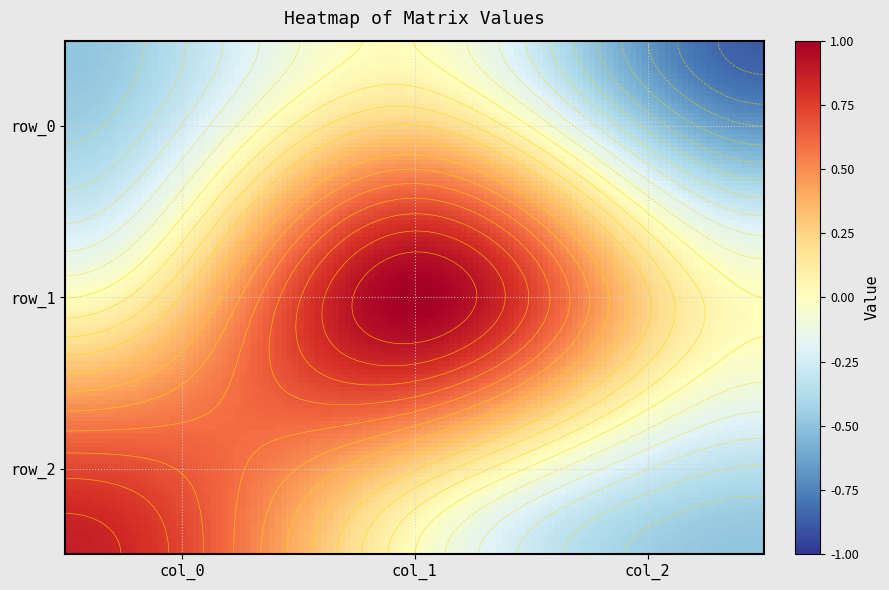

At which category does the chart reach its peak across all series?

1